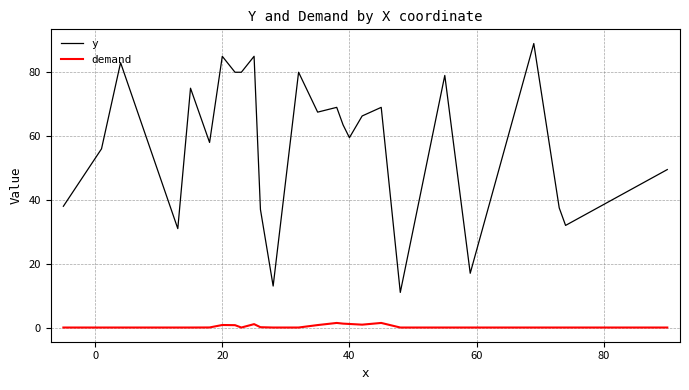

What is the highest value of the y series?

89.0